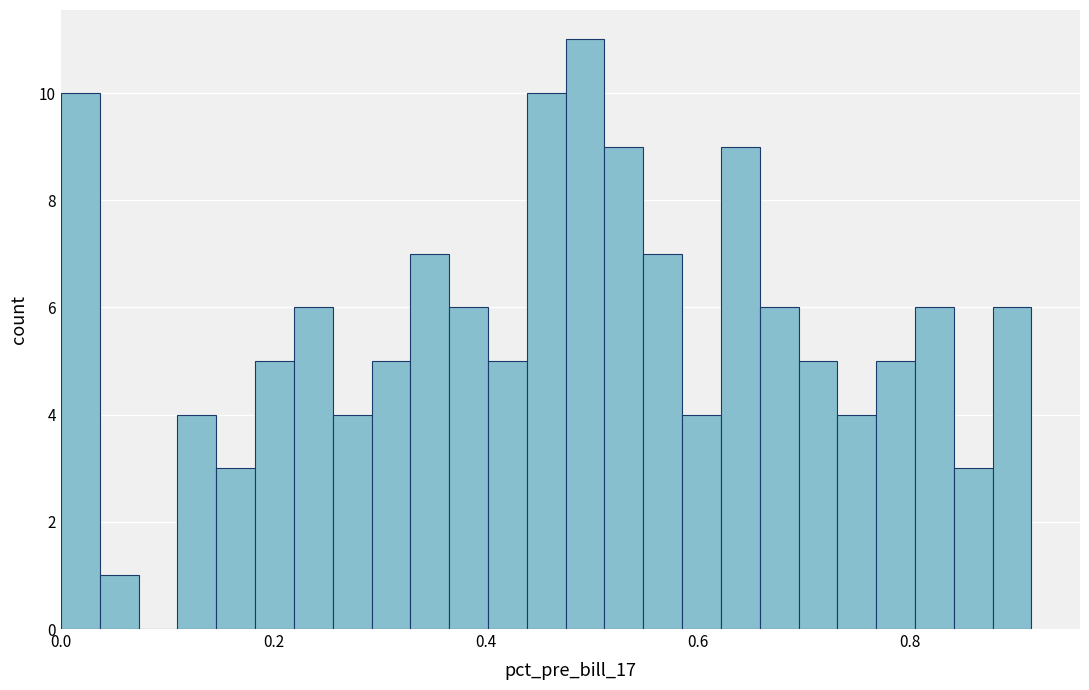

Around what value on the x-axis is the tallest bar? Give the approximate position of its centre, as read against the axis.

0.50